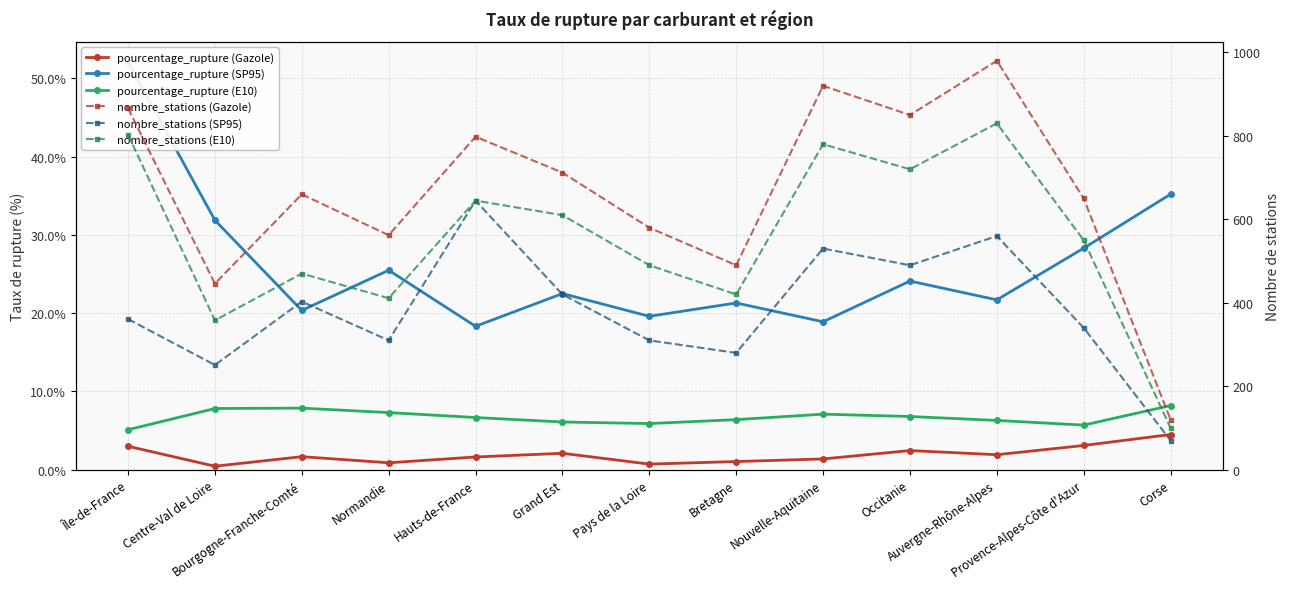

What is the difference between the second highest and minimum values in the pourcentage_rupture (E10) series?

2.8